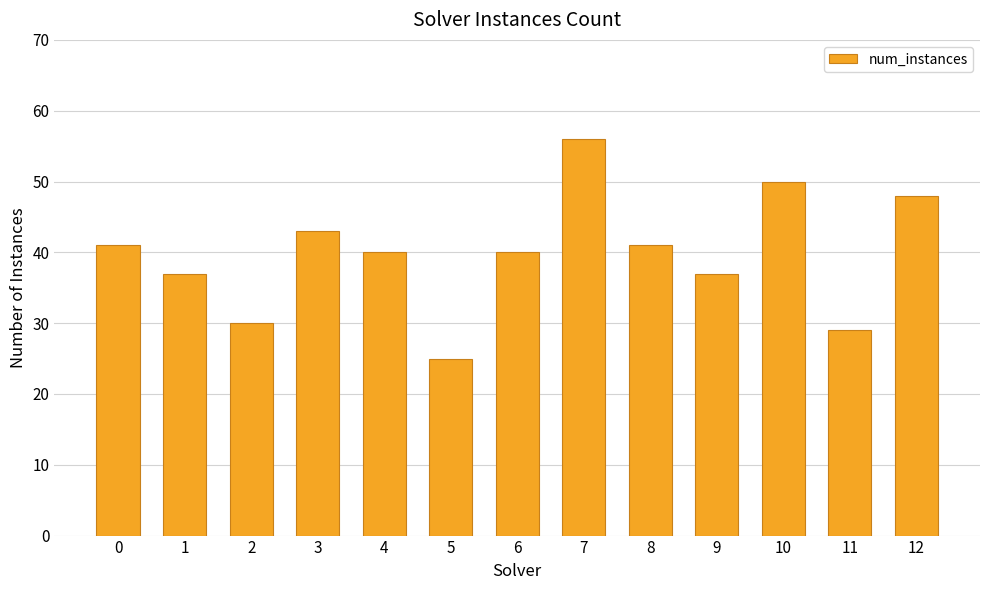

At which category does the chart reach its peak across all series?

7